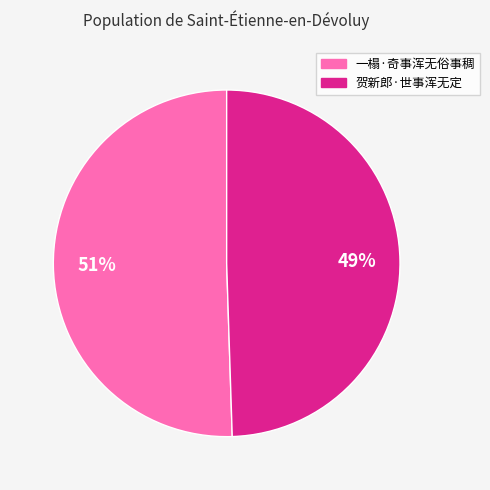

How many slices are in this pie chart?

2